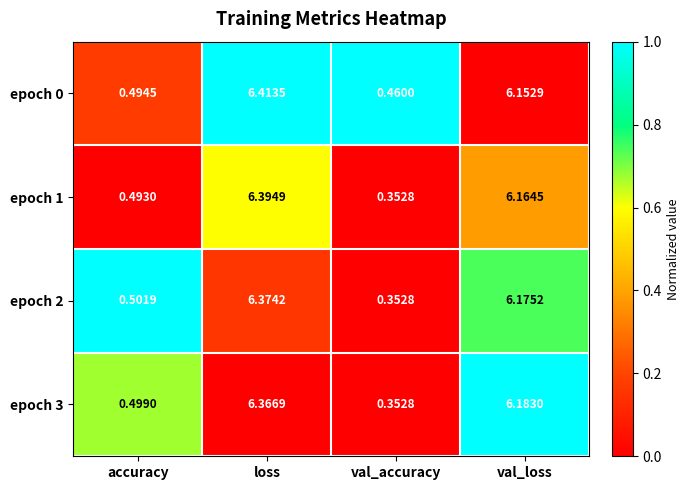

Rank the categories by epoch 0 value from lowest to highest.

val_accuracy, accuracy, val_loss, loss